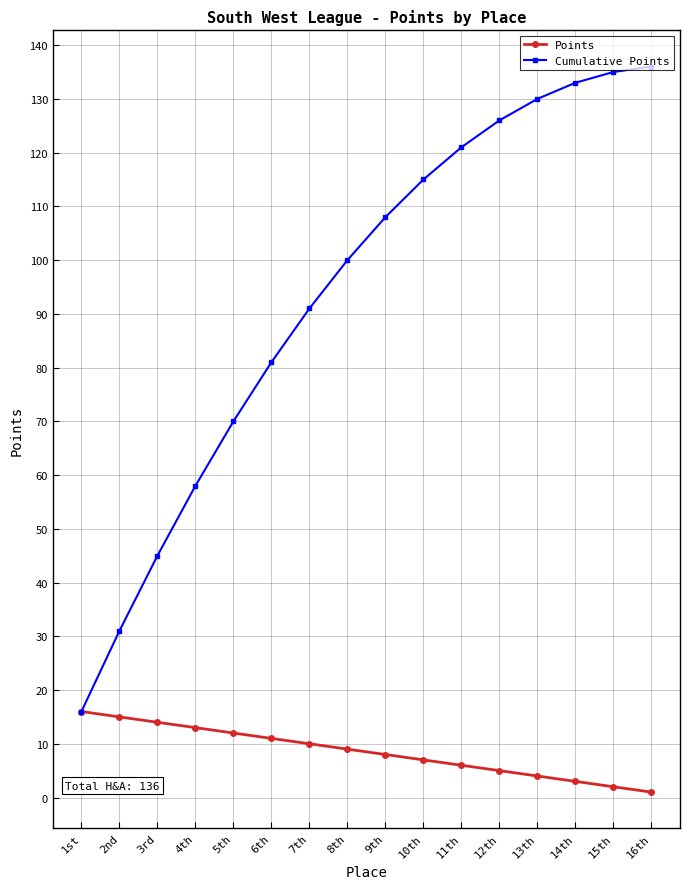

Reading left to right, list all the values displayed in this chart.

Points: 1st=16	2nd=15	3rd=14	4th=13	5th=12	6th=11	7th=10	8th=9	9th=8	10th=7	11th=6	12th=5	13th=4	14th=3	15th=2	16th=1
Cumulative Points: 1st=16	2nd=31	3rd=45	4th=58	5th=70	6th=81	7th=91	8th=100	9th=108	10th=115	11th=121	12th=126	13th=130	14th=133	15th=135	16th=136